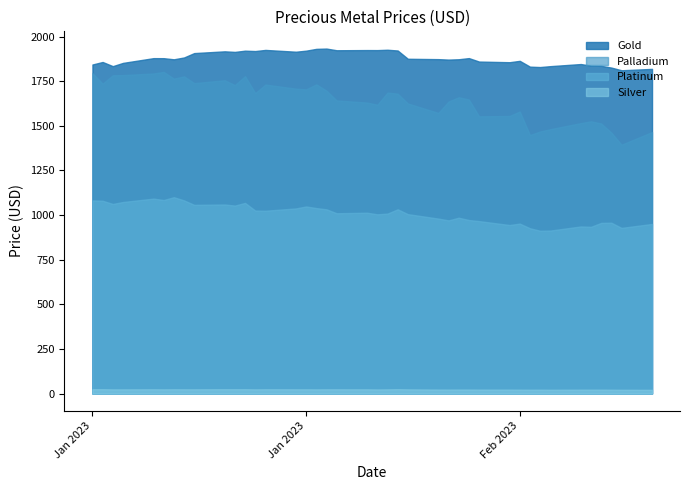

True or false: Platinum and Gold cross at least once.

False